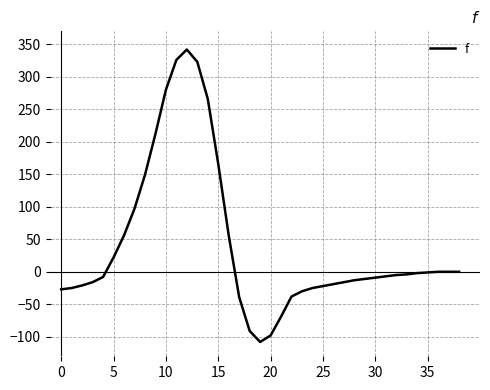

What is the difference between the maximum and minimum values?

450